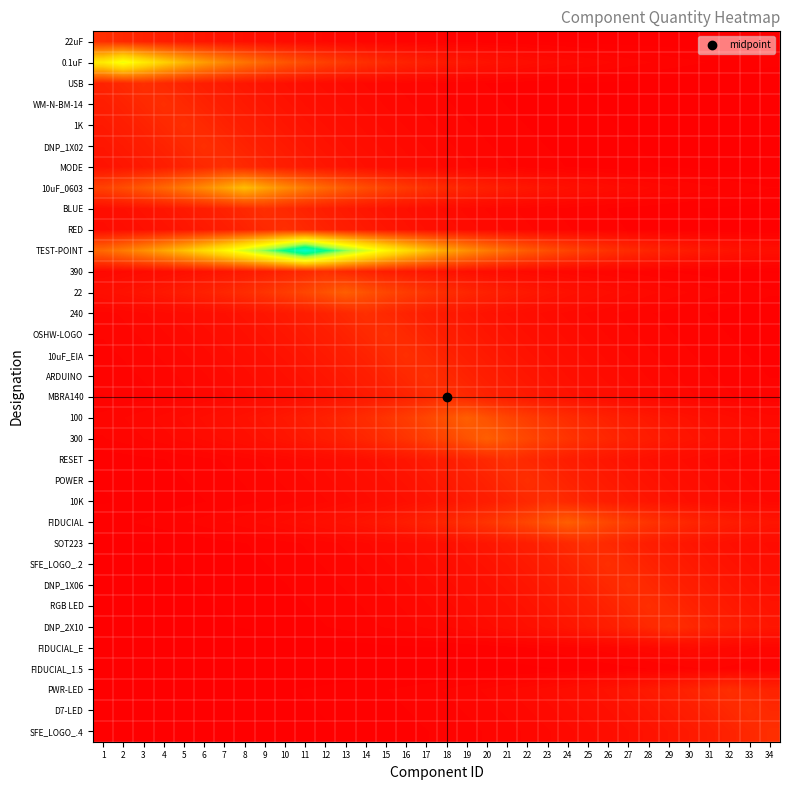

At which category is the sum across all series the highest?

11